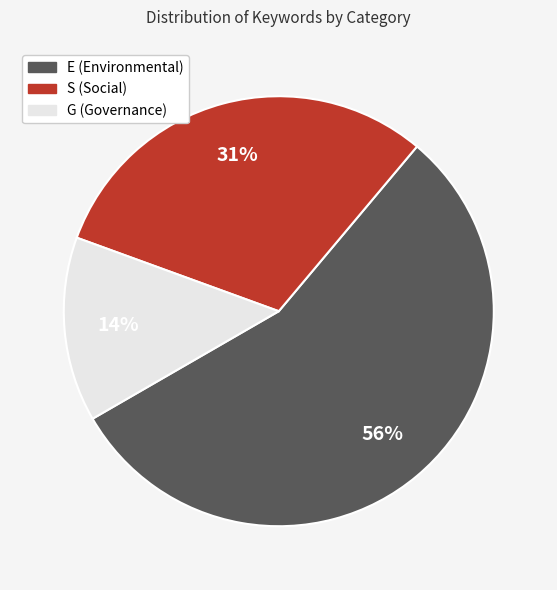

Between E and S, which is larger?

E